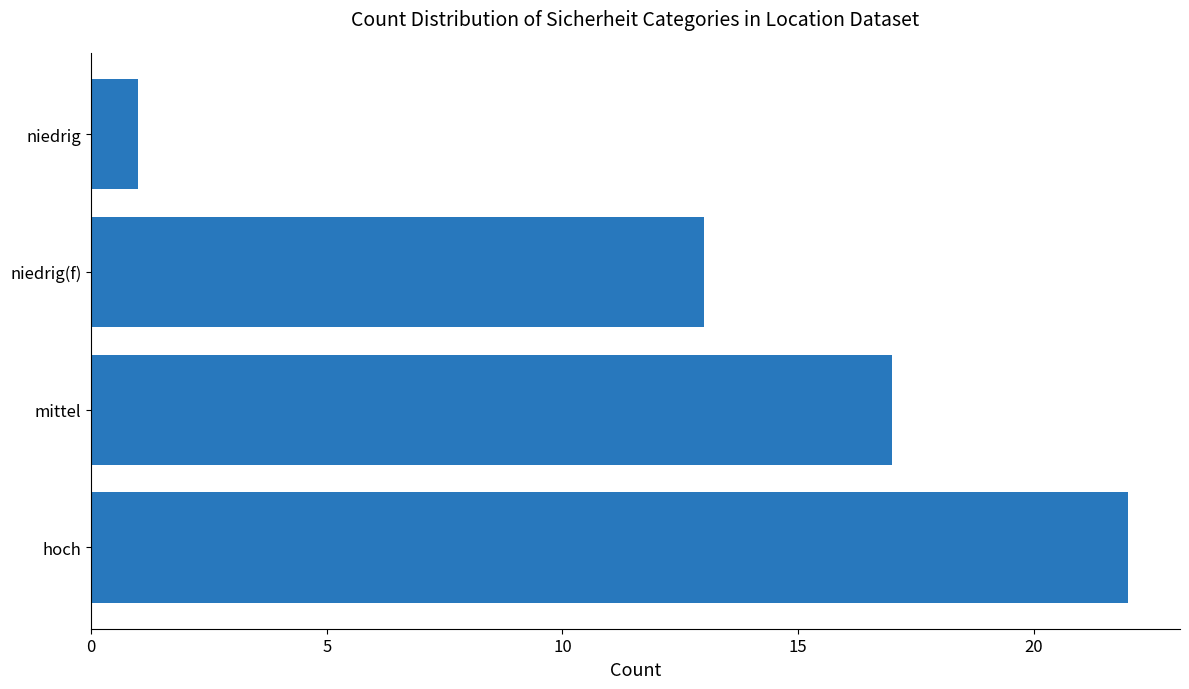

The value at niedrig(f) is 13. True or false?

True